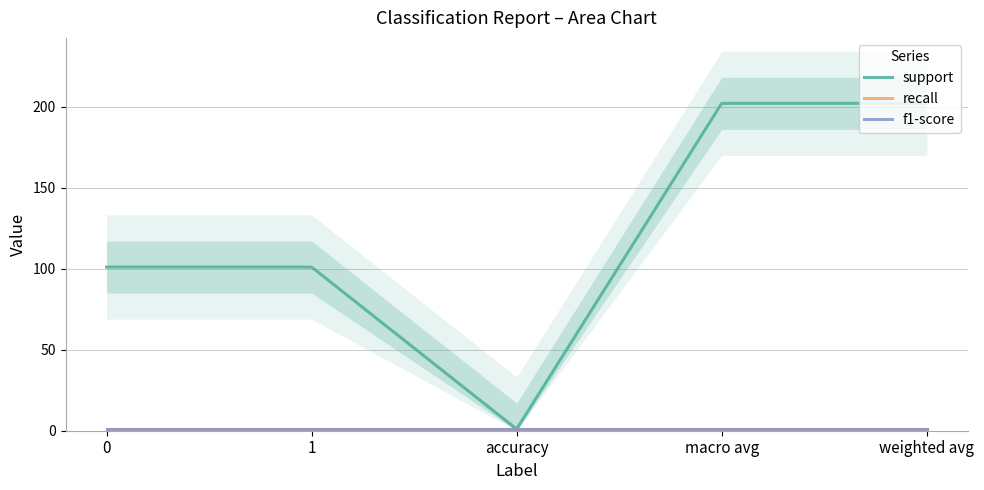

Is it true that f1-score equals 1 at macro avg?

True